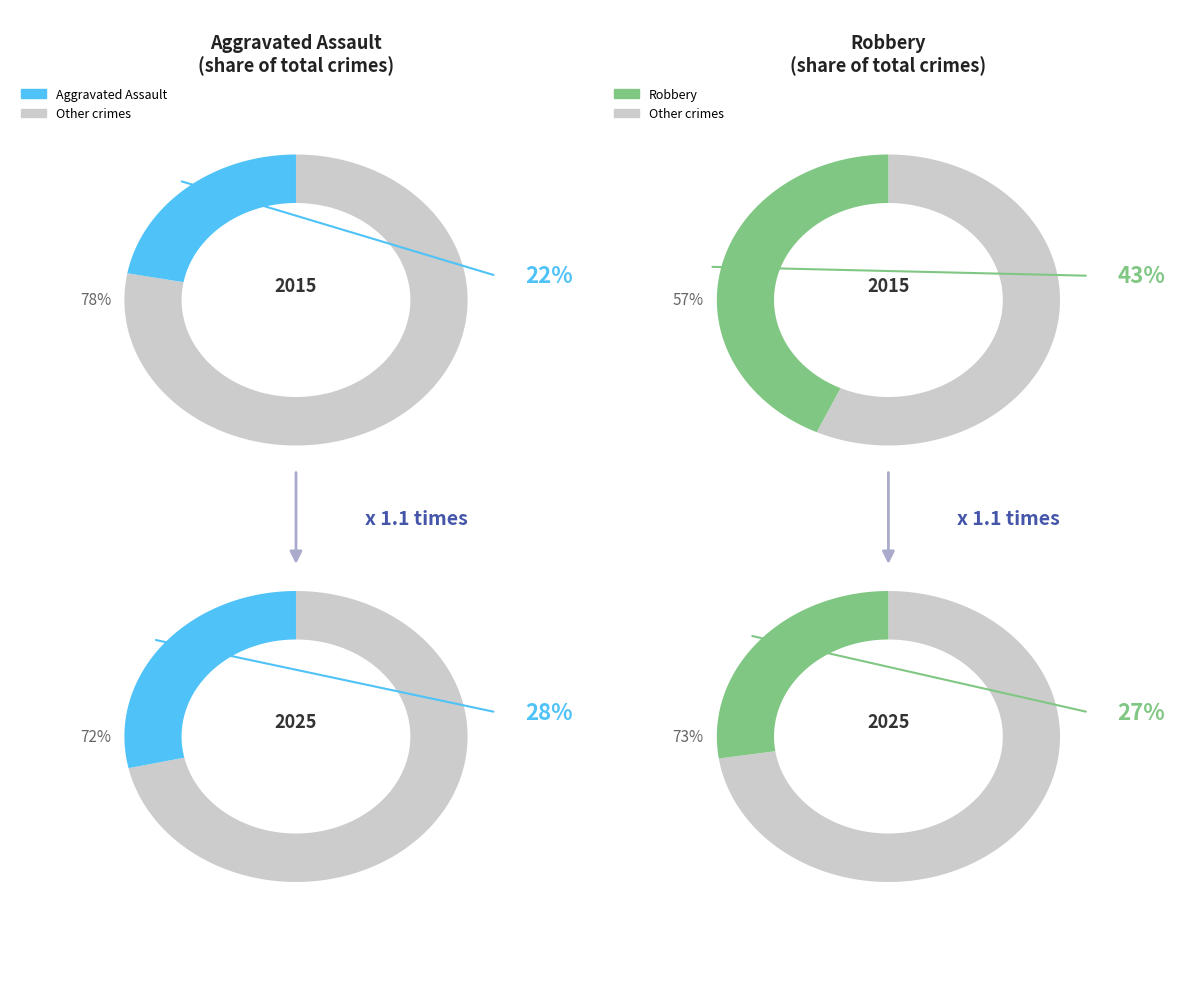

To the nearest percent, what percentage of the pie is Robbery?

43%